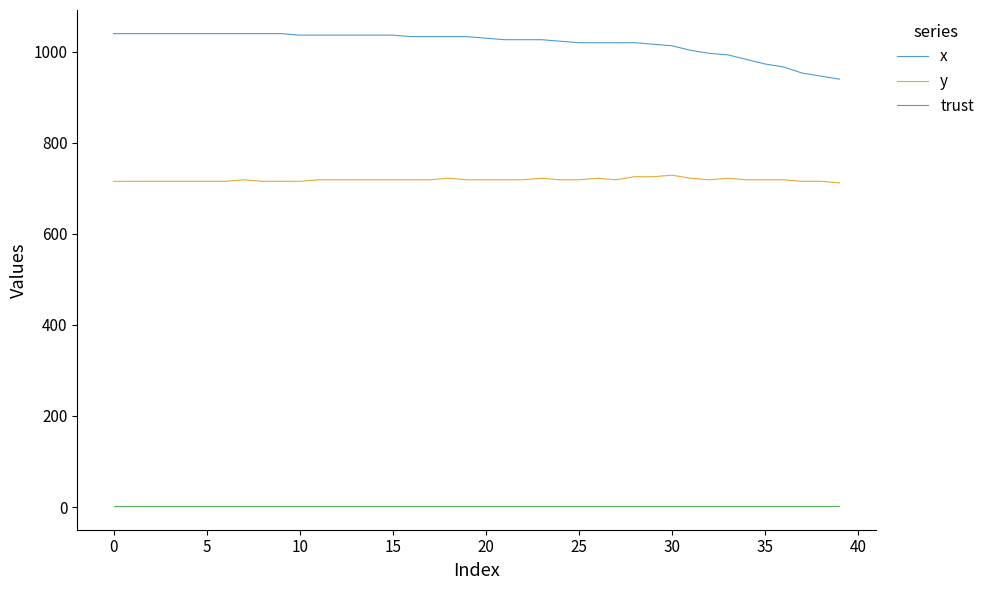

What are all the series names shown in the legend?

x, y, trust